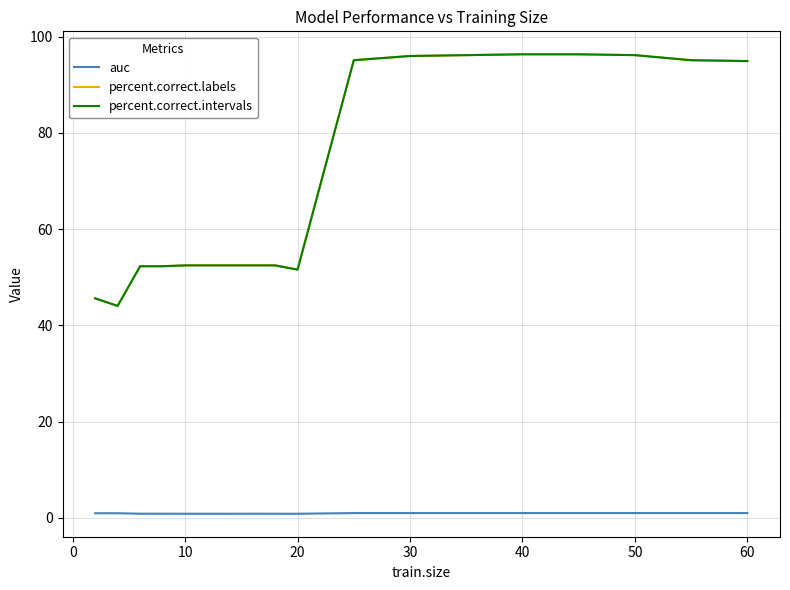

Does the chart have visible grid lines?

Yes